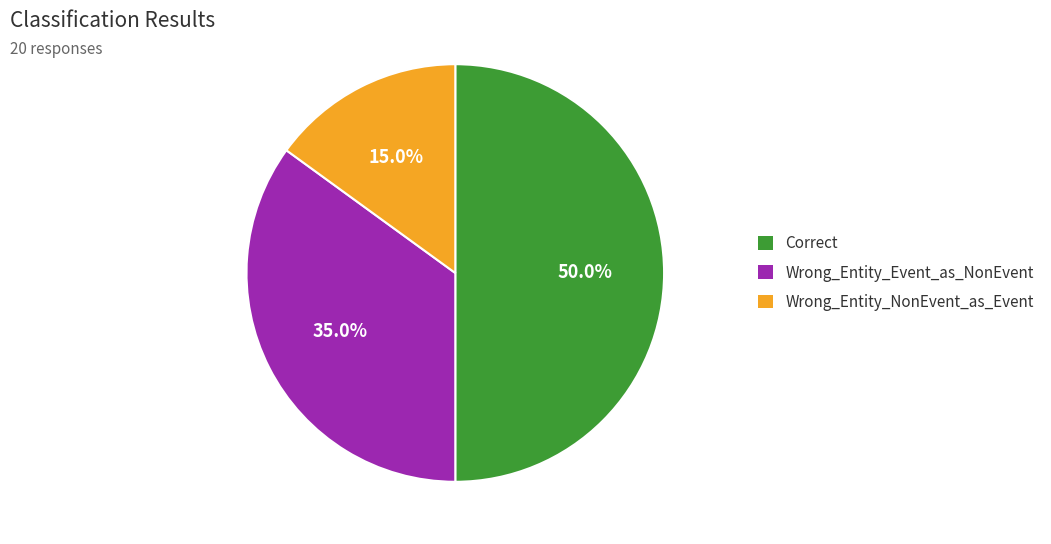

Which has a higher value, Wrong_Entity_NonEvent_as_Event or Wrong_Entity_Event_as_NonEvent?

Wrong_Entity_Event_as_NonEvent